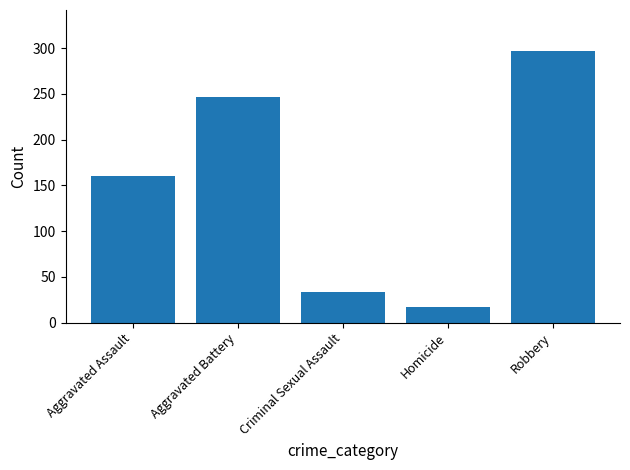

Between Robbery and Criminal Sexual Assault, which is larger?

Robbery